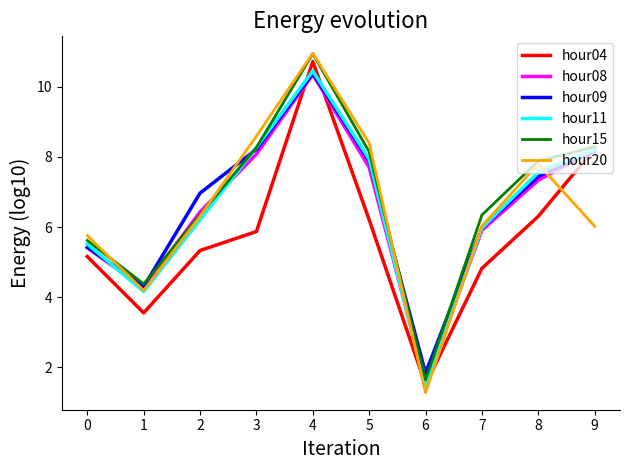

What is the greatest value displayed?

10.9